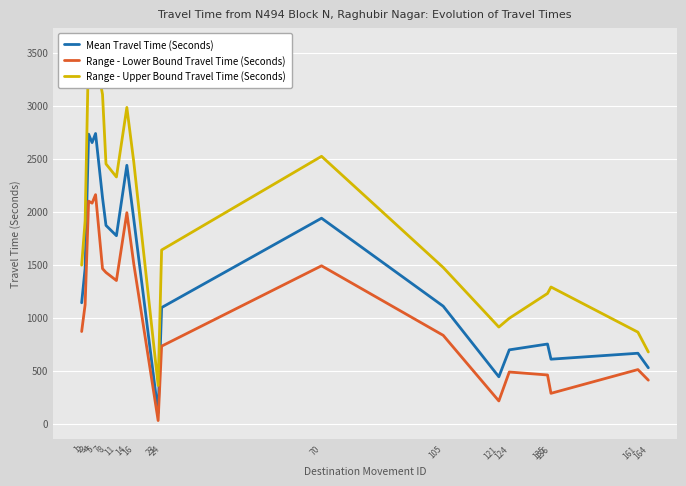

True or false: Range - Upper Bound Travel Time (Seconds) has more than 0 interior local peaks.

True